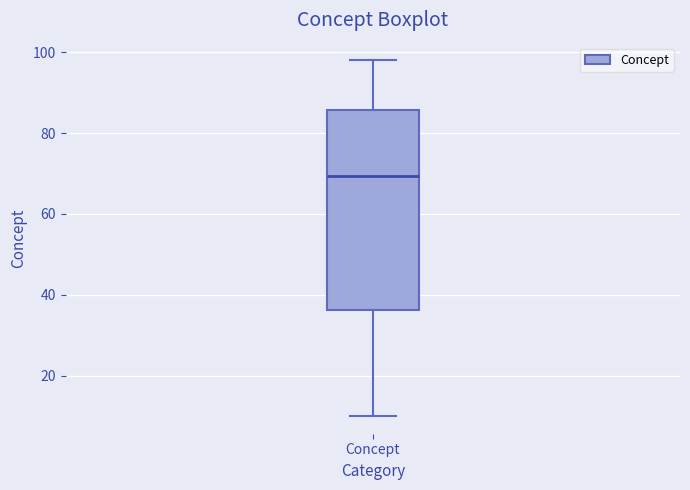

Transcribe this box plot: give where the median line is, the range the box spans, and where the two whiskers end, as read against the y-axis. The values are not printed on the chart, so give them approximately, as read against the axis.

median 70, box 36 to 86, whiskers 10 to 98